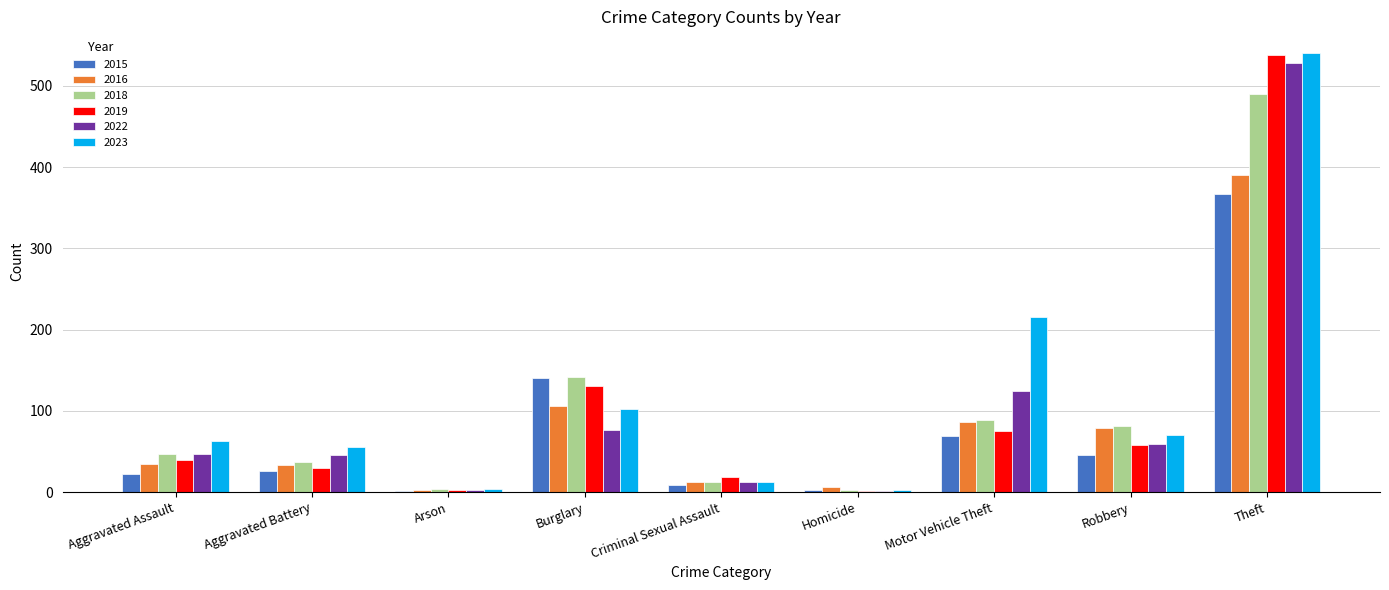

True or false: 2015 has a value of 95 at Motor Vehicle Theft.

False